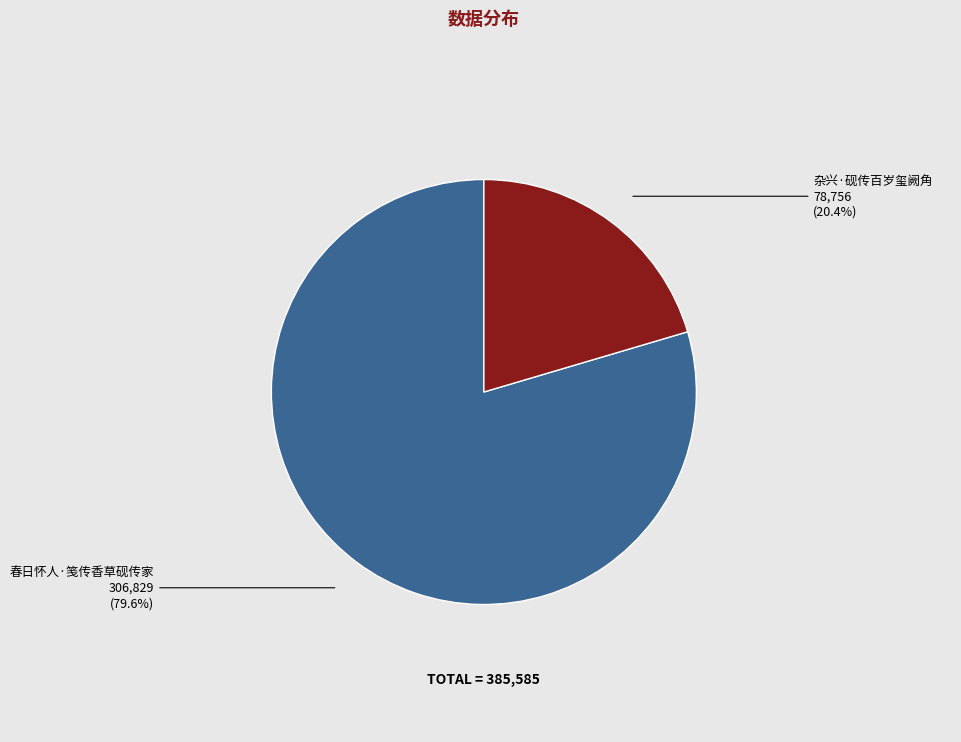

What percentage is the 杂兴·砚传百岁玺阙角 slice, to the nearest percent?

20%